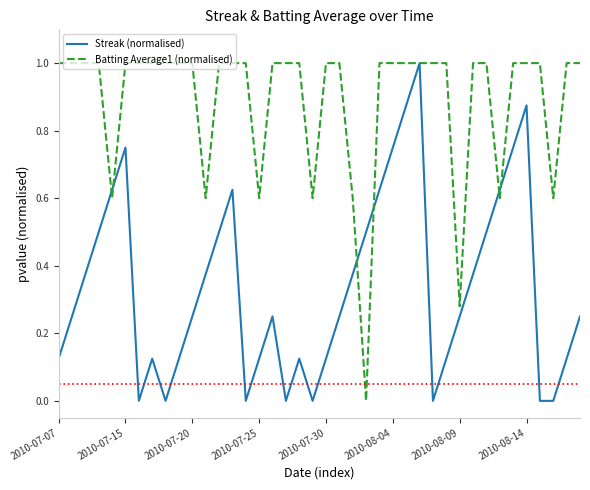

List the series in order of their overall mean, highest first.

Batting Average1 (normalised), Streak (normalised)